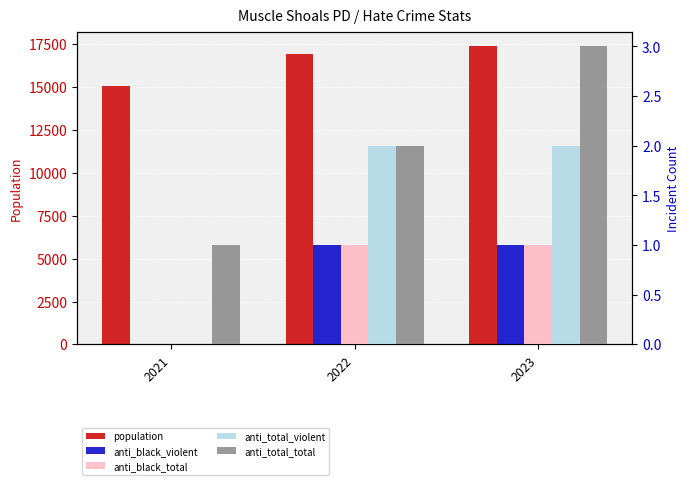

How many data points does each series have?

3